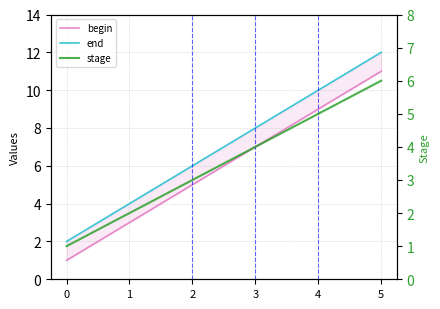

Reading right to left, extract all data points from this chart.

begin: 11	9	7	5	3	1
end: 12	10	8	6	4	2
stage: 6	5	4	3	2	1